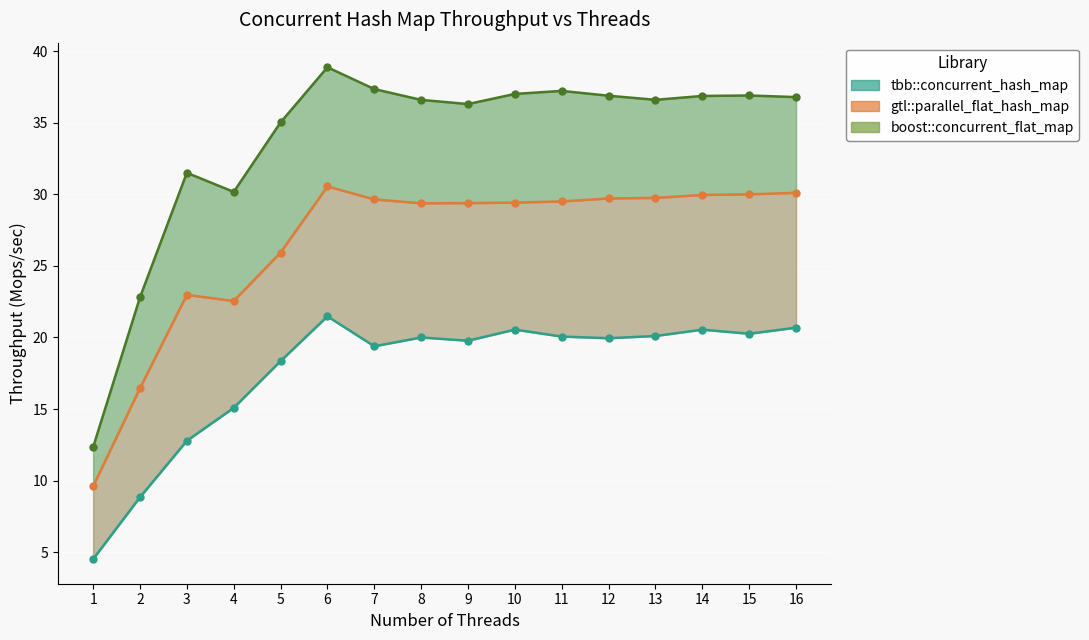

How many interior local peaks does the tbb::concurrent_hash_map_line series have?

4